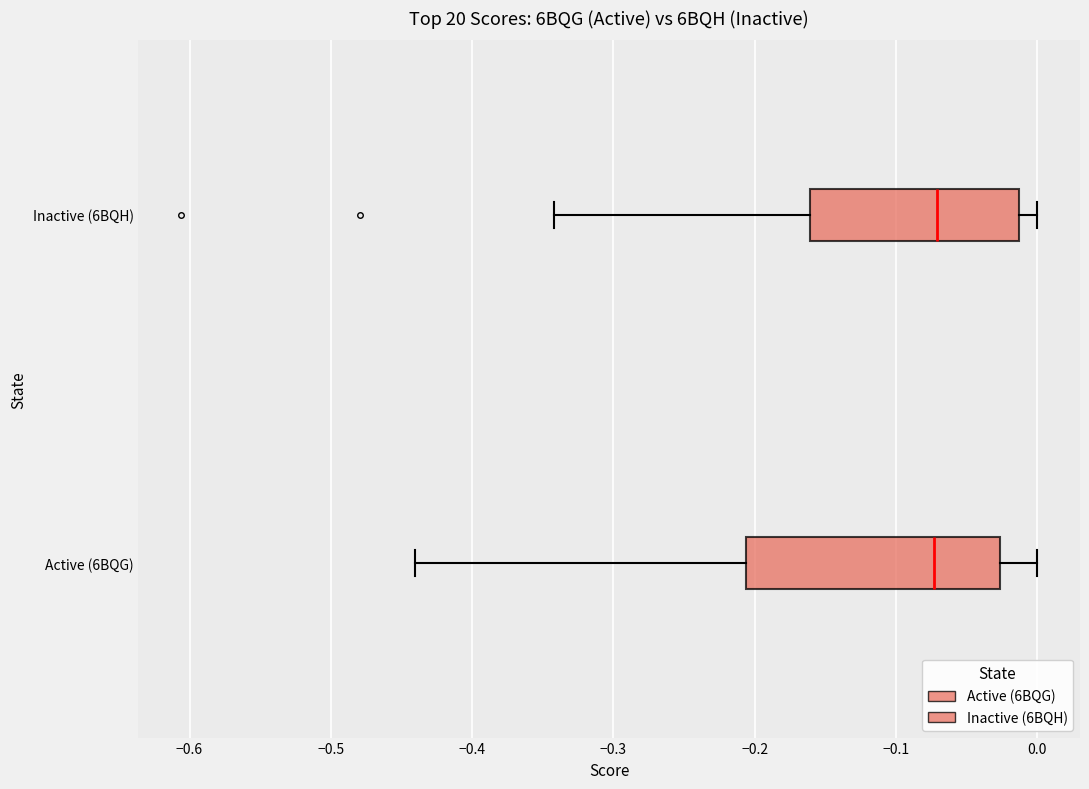

Reading bottom to top, read every box against the x-axis: the position of its median line, the range the box covers, and the ends of its whiskers. The values are not printed on the chart, so give them approximately, as read against the axis.

Active (6BQG): median -0.07, box -0.21 to -0.03, whiskers -0.44 to 0.00
Inactive (6BQH): median -0.07, box -0.16 to -0.01, whiskers -0.34 to 0.00